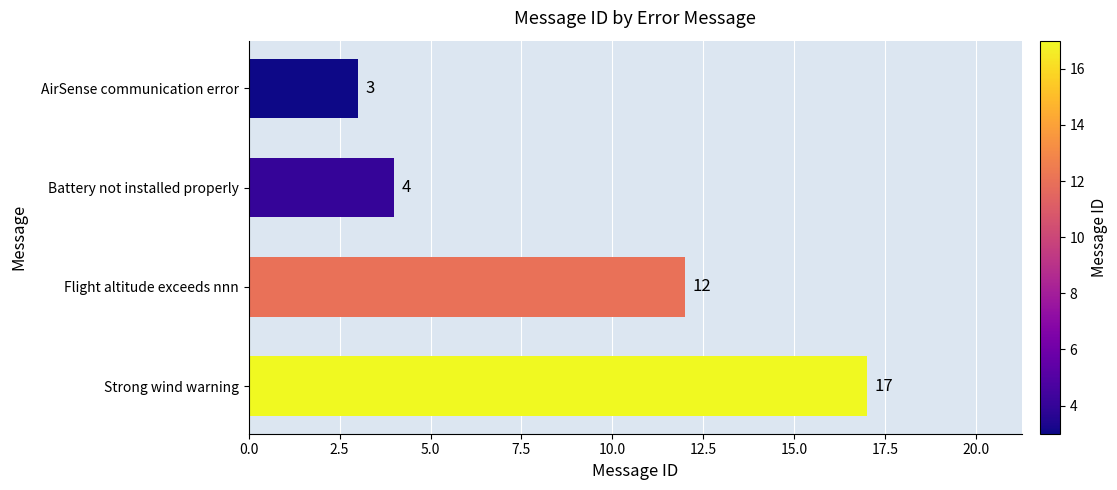

What is the difference between the maximum and minimum values?

14